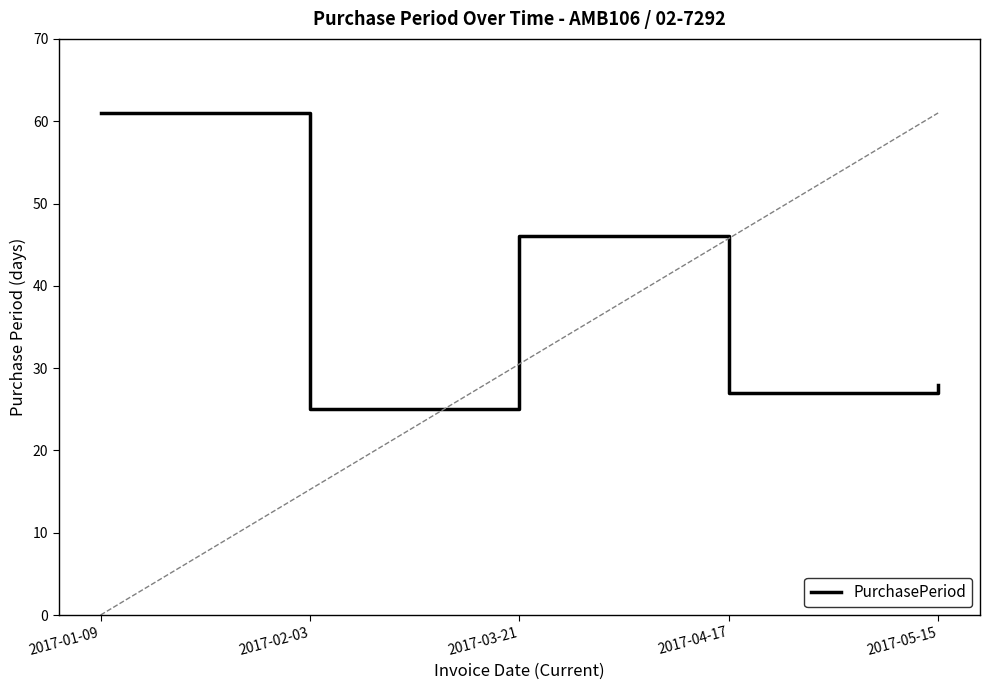

True or false: the data shows 48 at 2017-05-15.

False